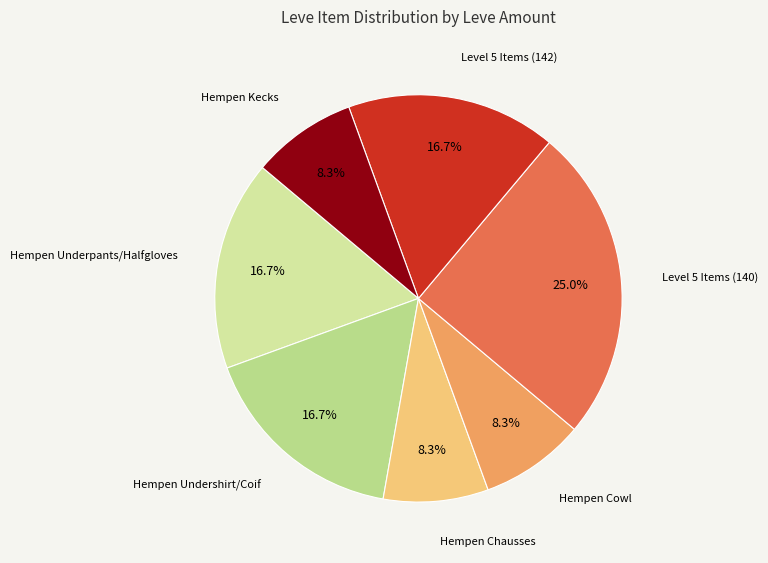

How many slices are in this pie chart?

7